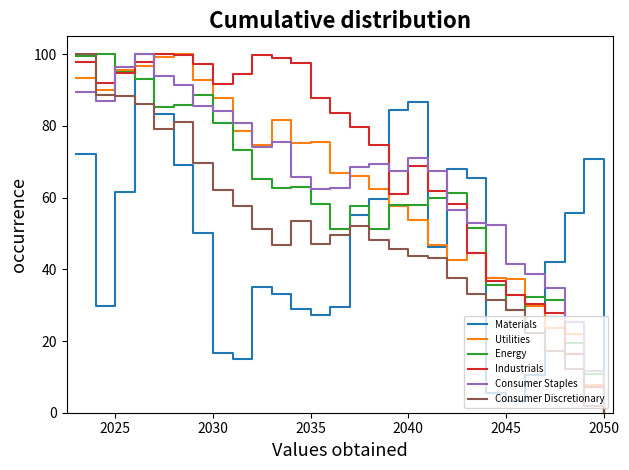

What are all the series names shown in the legend?

Materials, Utilities, Energy, Industrials, Consumer Staples, Consumer Discretionary